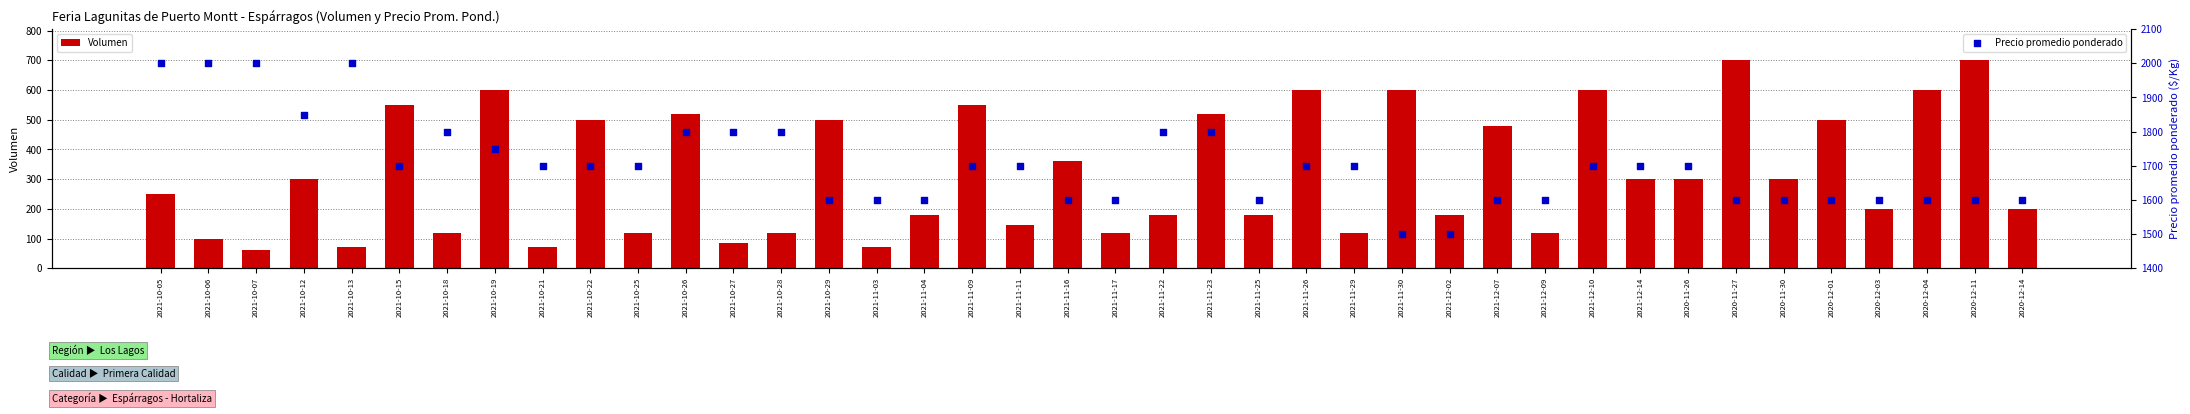

At how many categories does at least one series exceed 1621?

23